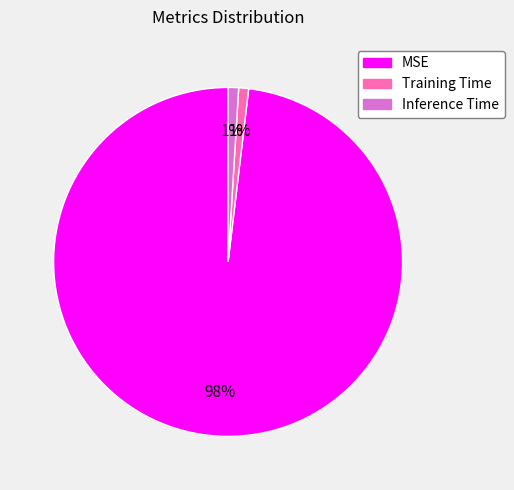

Do Training Time and Inference Time together represent more than half of the pie?

No